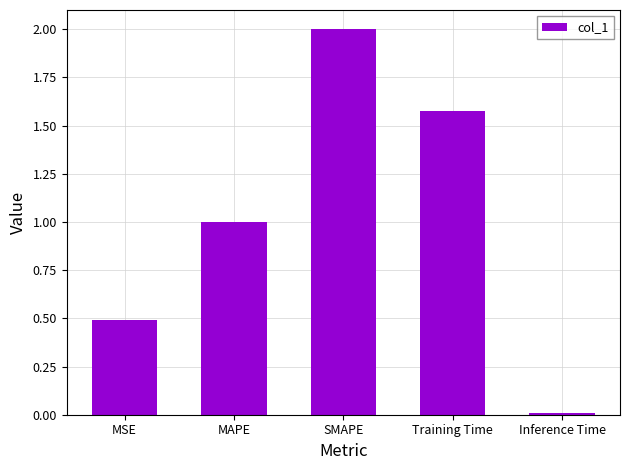

The chart shows a value of 1.0 at MAPE. True or false?

True